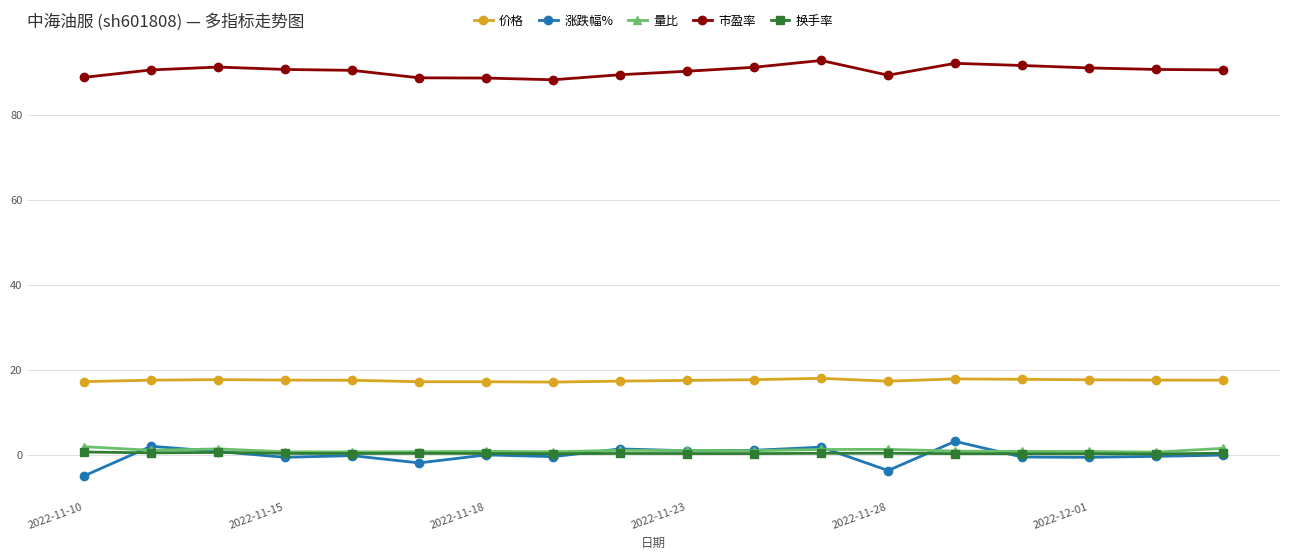

How many lines are shown in the chart?

5